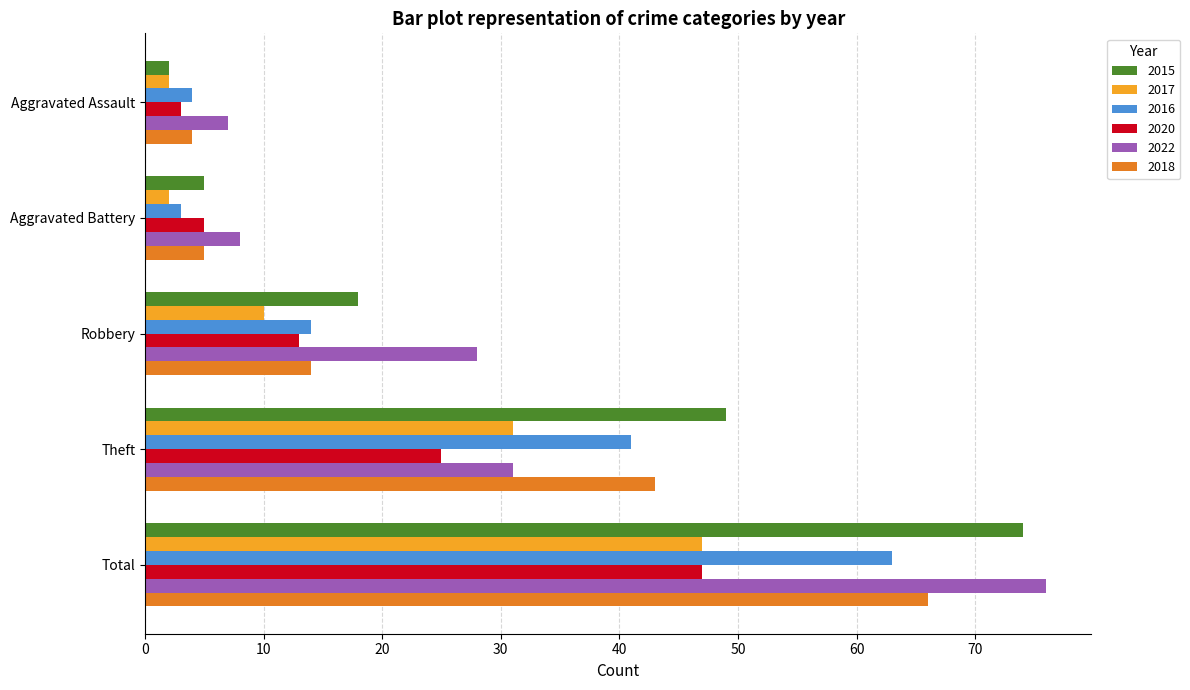

The value of 2015 at Total is 20. True or false?

False